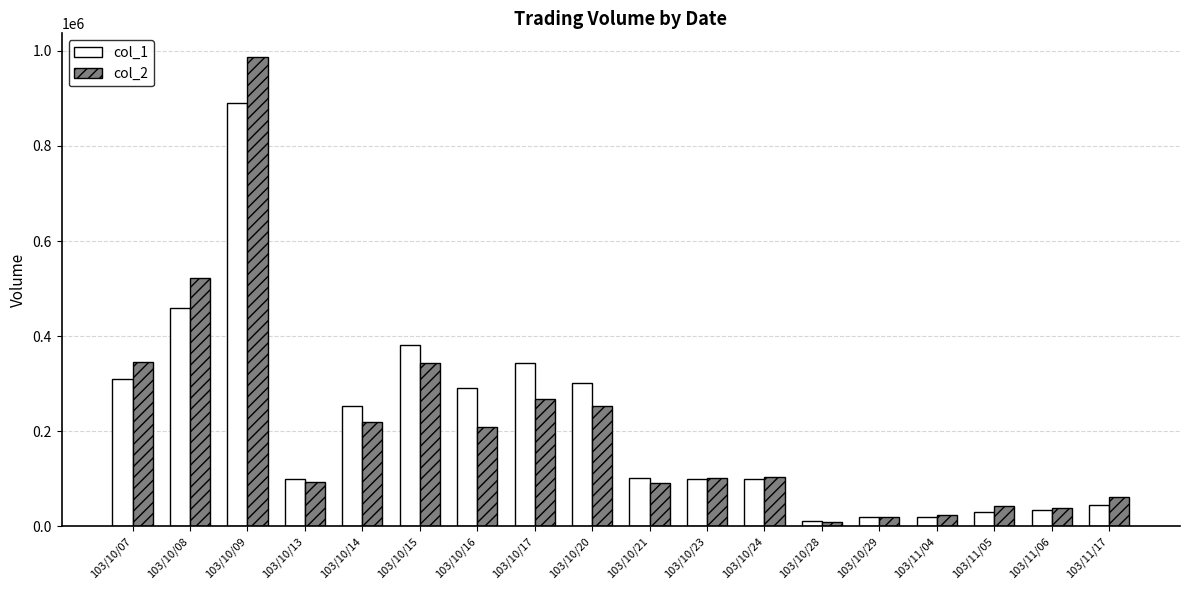

How many bars are there in each group?

2